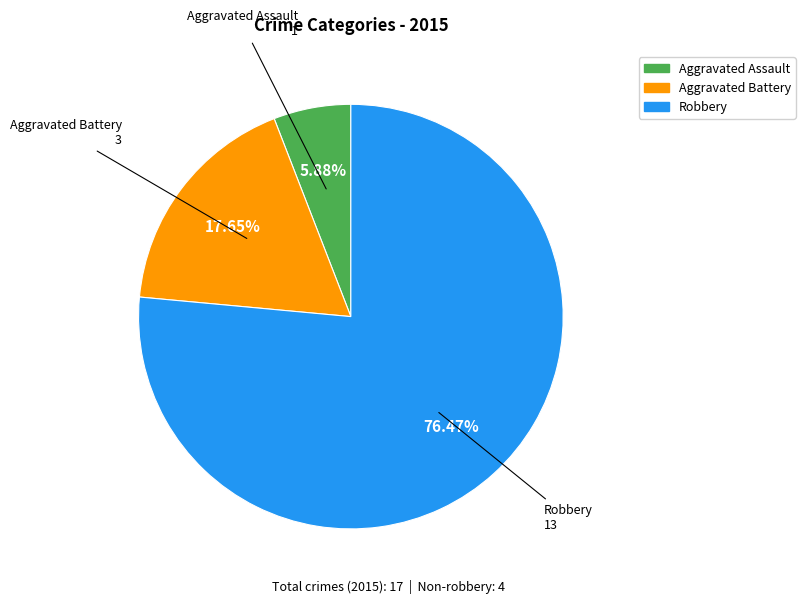

The Aggravated Assault slice represents 19% of the pie. True or false?

False